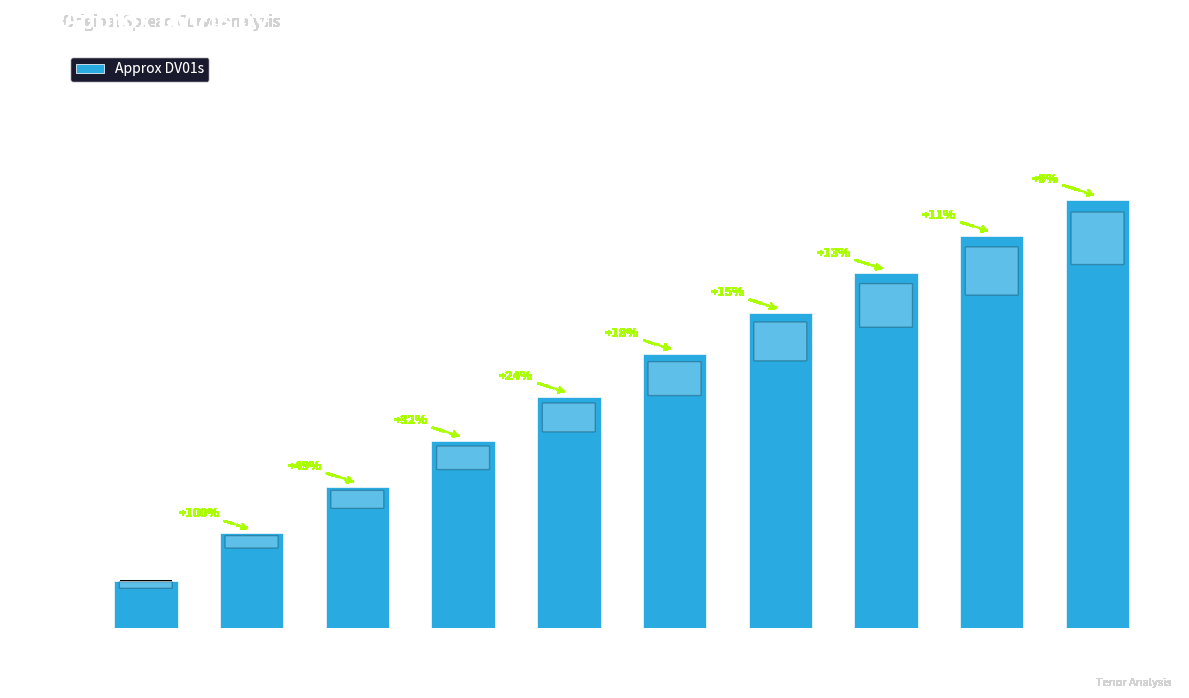

What is the change in value from 1 to 2?

+1.0